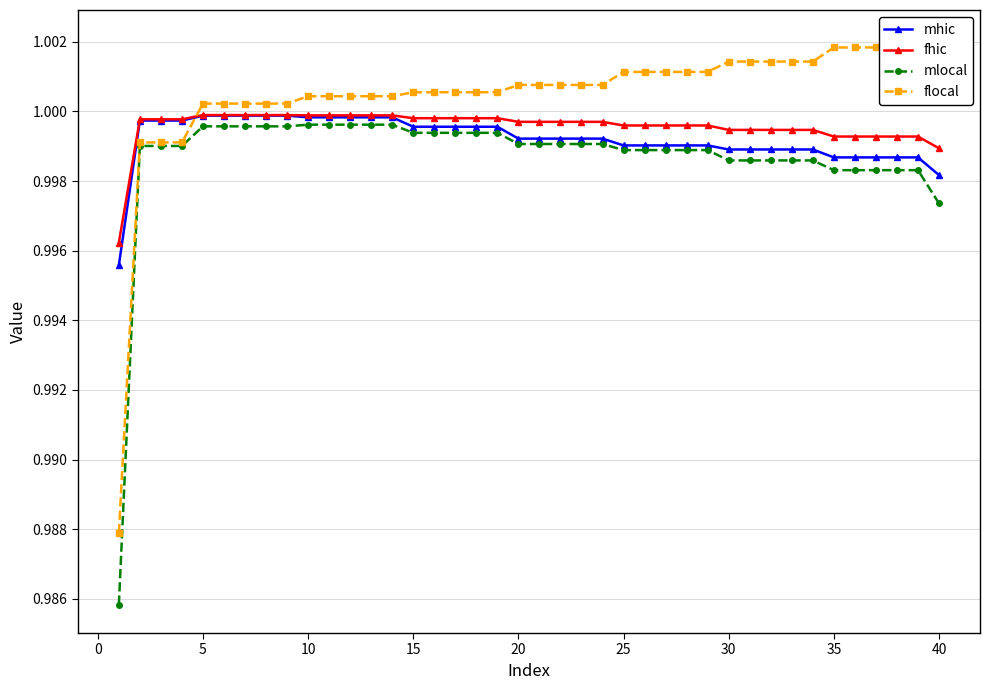

True or false: fhic has more than 0 points higher than both neighbors.

True